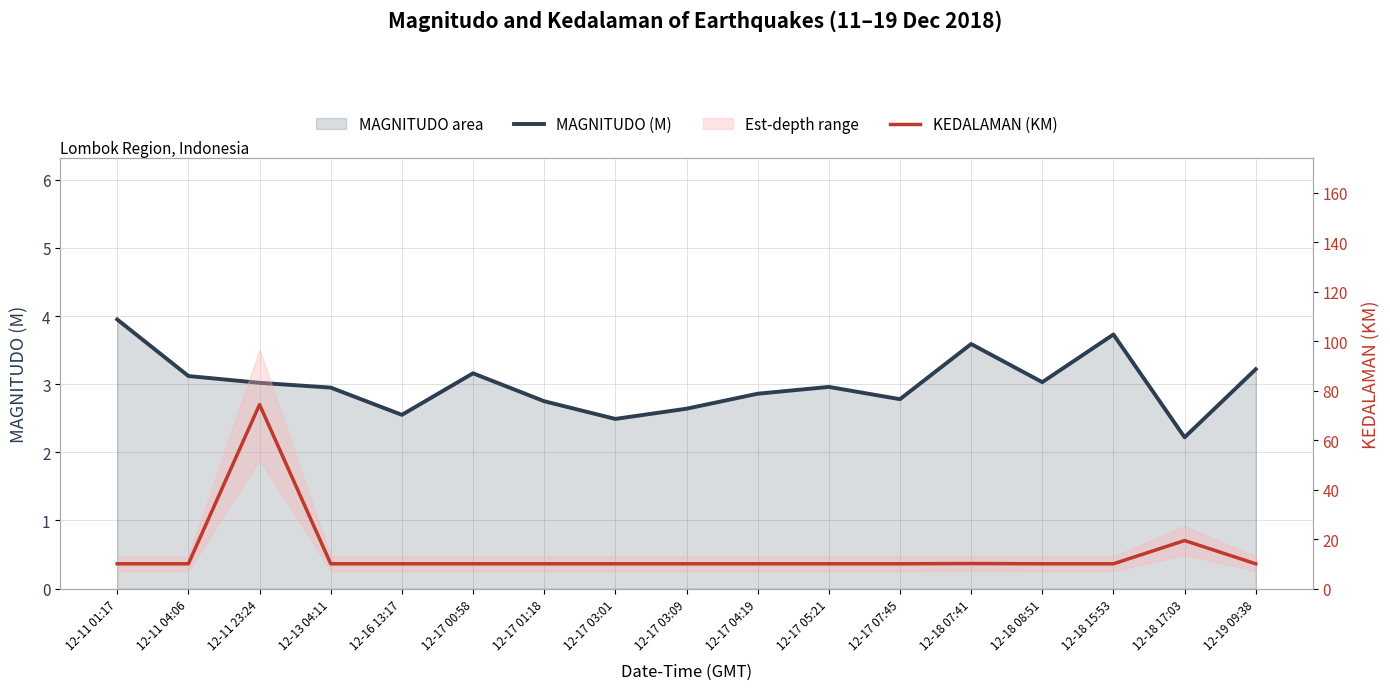

Which series has the largest total across all categories?

KEDALAMAN (KM)